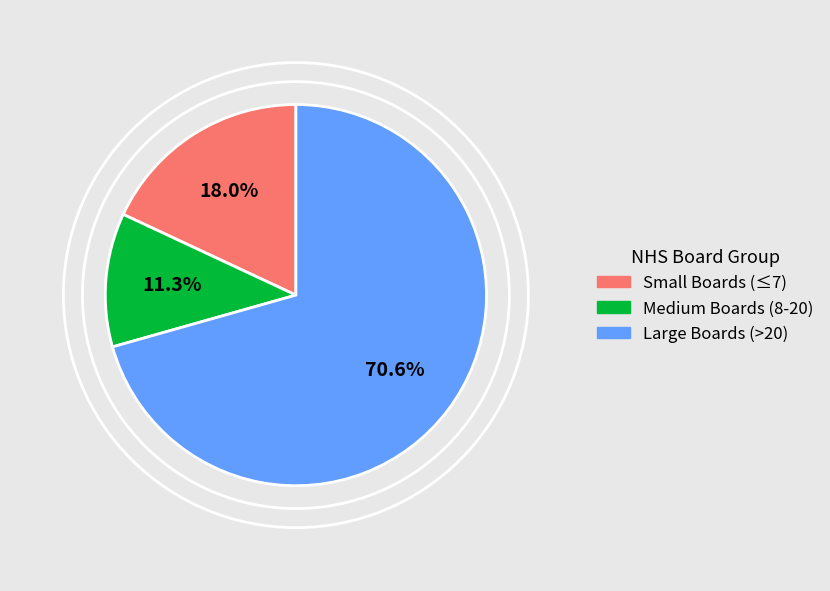

Is there a majority slice in this chart?

Yes